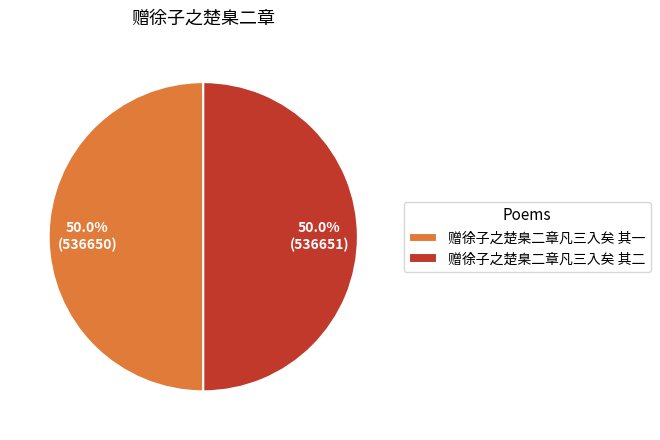

Combined, what portion of the pie is 赠徐子之楚臬二章凡三入矣 其一 and 赠徐子之楚臬二章凡三入矣 其二?

100.0%